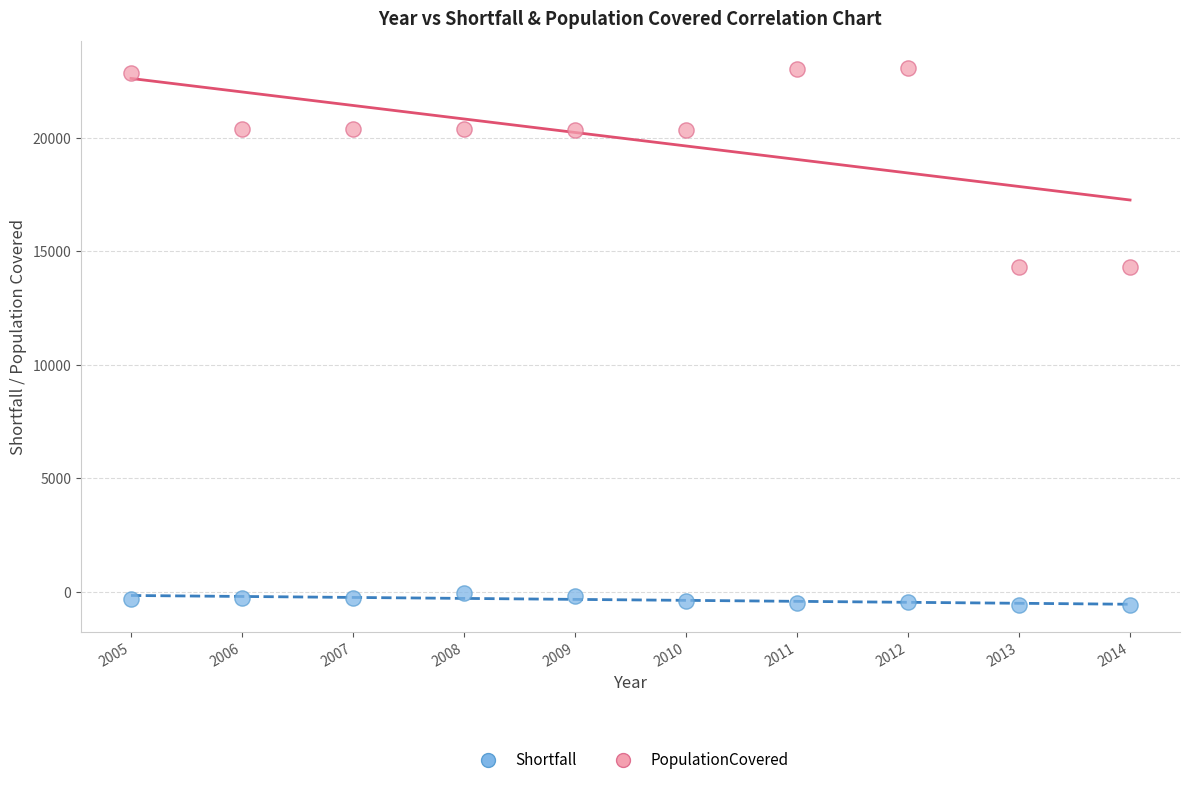

What are all the series names shown in the legend?

Shortfall, PopulationCovered